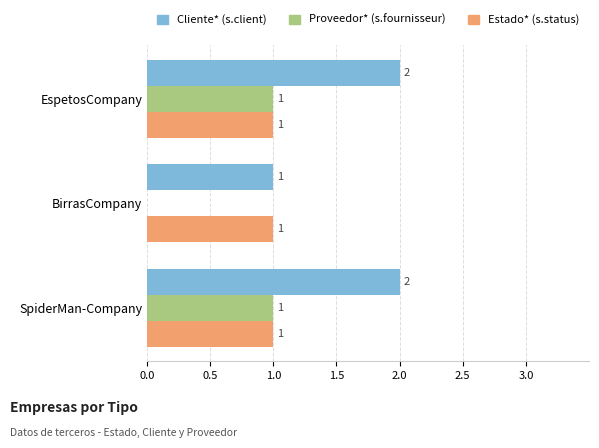

Is the value of Cliente* (s.client) at SpiderMan-Company greater than the value of Estado* (s.status) at EspetosCompany?

Yes